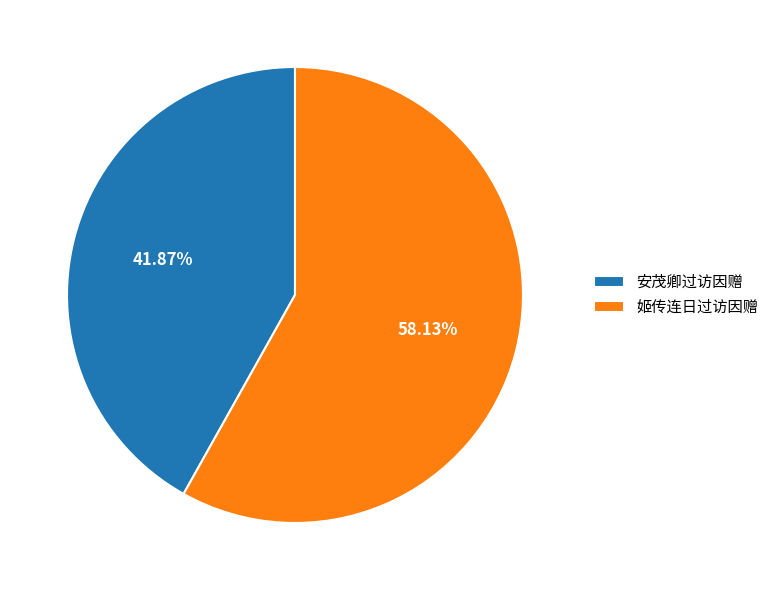

What percentage is the 安茂卿过访因赠 slice, to the nearest percent?

42%